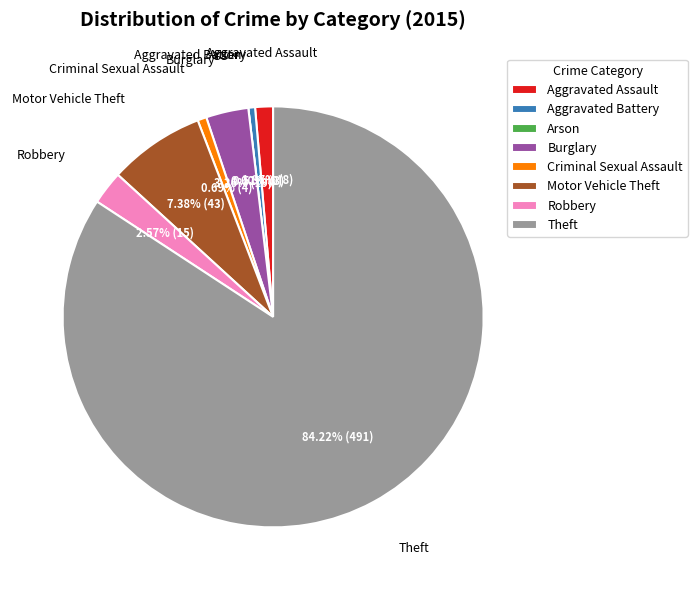

What percentage is the Theft slice, to the nearest percent?

84%